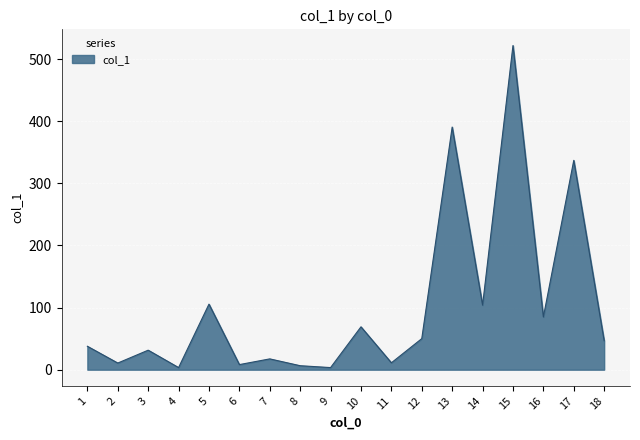

What is the greatest value displayed?

521.7